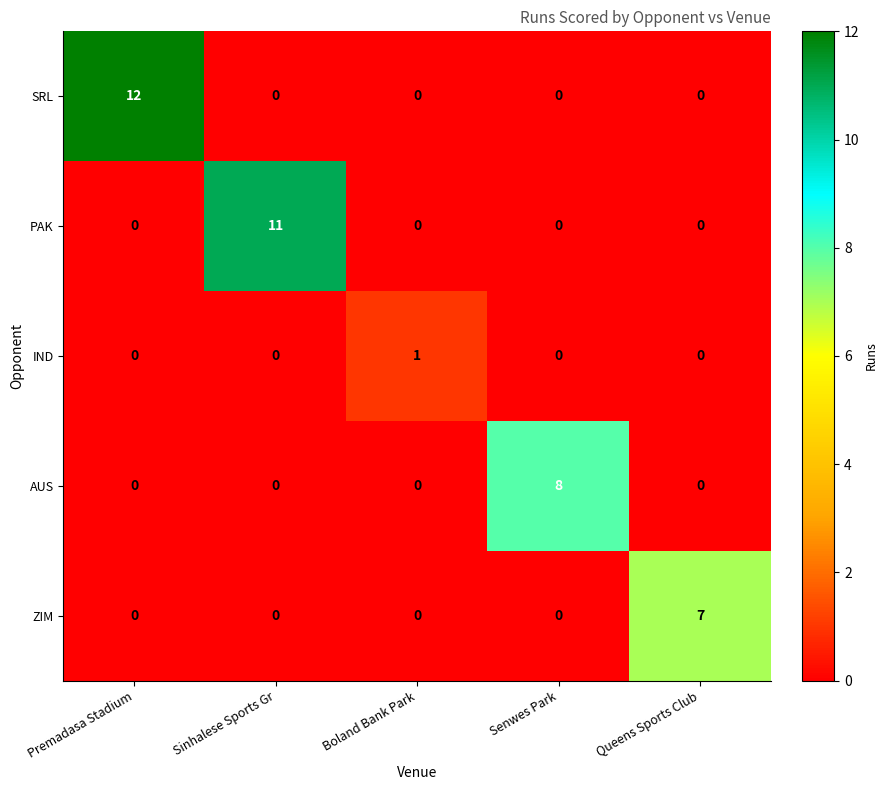

Reading left to right, transcribe all the data shown in this chart.

SRL: Premadasa Stadium=12	Sinhalese Sports Gr=0	Boland Bank Park=0	Senwes Park=0	Queens Sports Club=0
PAK: Premadasa Stadium=0	Sinhalese Sports Gr=11	Boland Bank Park=0	Senwes Park=0	Queens Sports Club=0
IND: Premadasa Stadium=0	Sinhalese Sports Gr=0	Boland Bank Park=1	Senwes Park=0	Queens Sports Club=0
AUS: Premadasa Stadium=0	Sinhalese Sports Gr=0	Boland Bank Park=0	Senwes Park=8	Queens Sports Club=0
ZIM: Premadasa Stadium=0	Sinhalese Sports Gr=0	Boland Bank Park=0	Senwes Park=0	Queens Sports Club=7